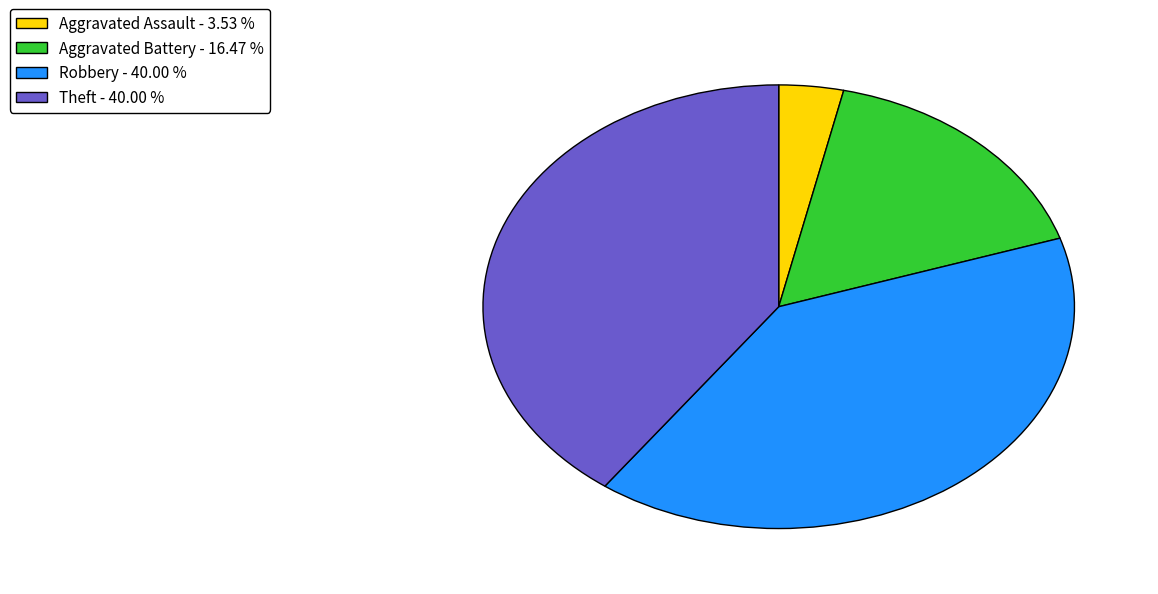

Is there any slice that represents more than half of the pie?

No